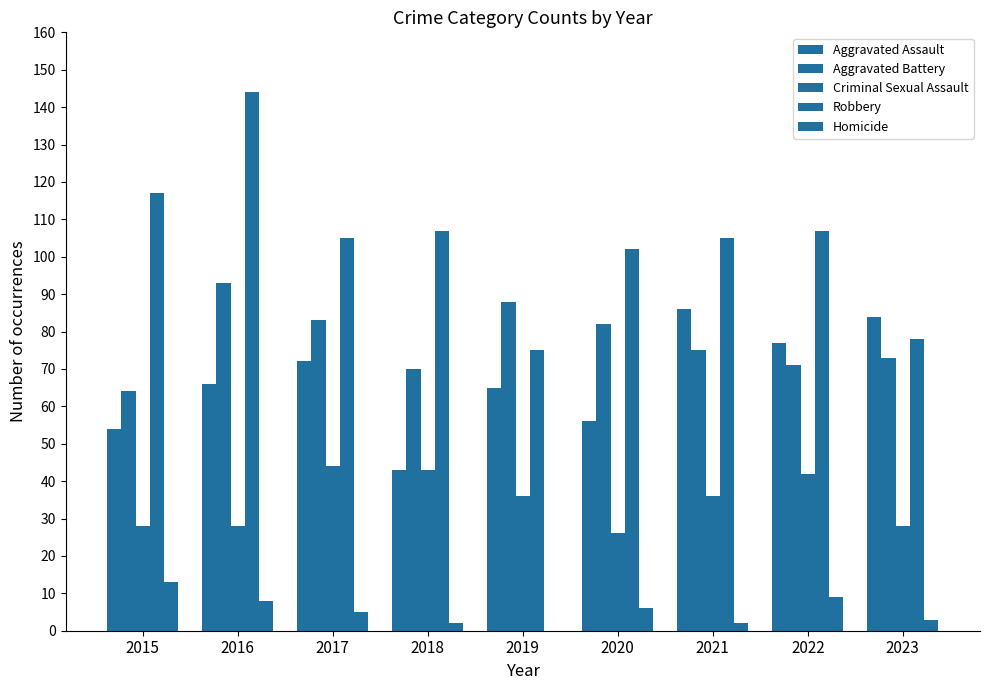

What is the greatest value displayed?

144